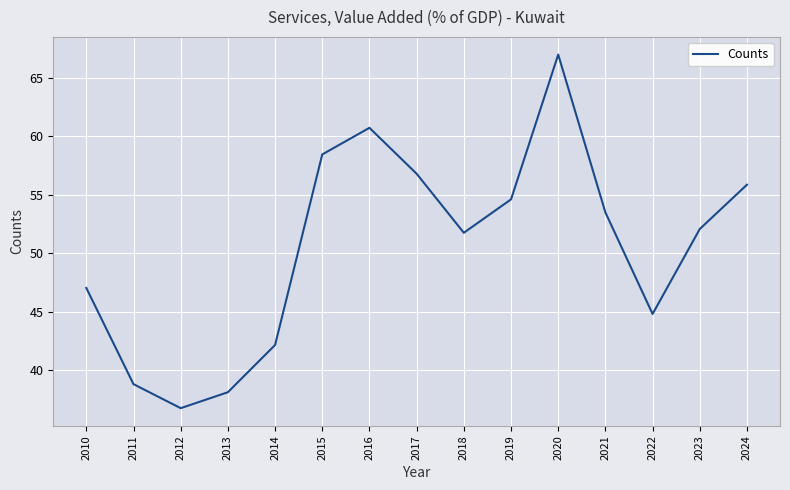

The value at 2021 is 53.5. True or false?

True